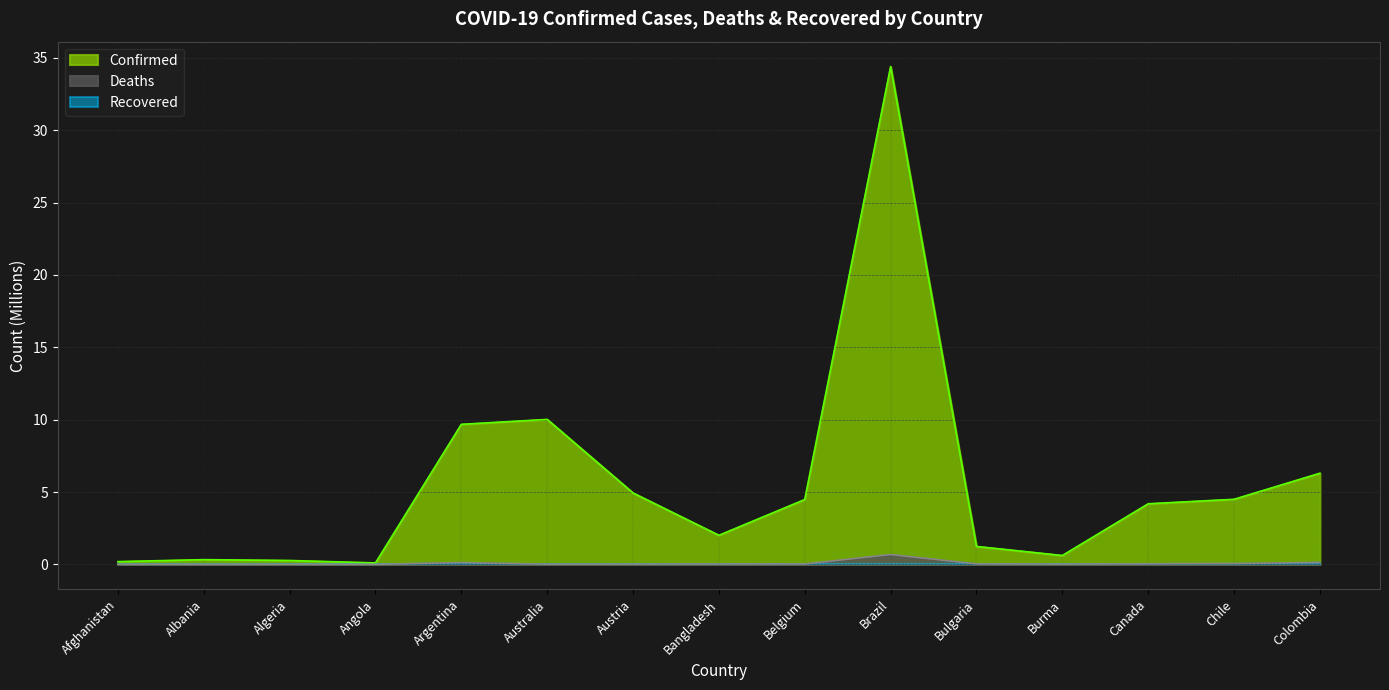

Which has a higher value, Austria or Argentina?

Argentina